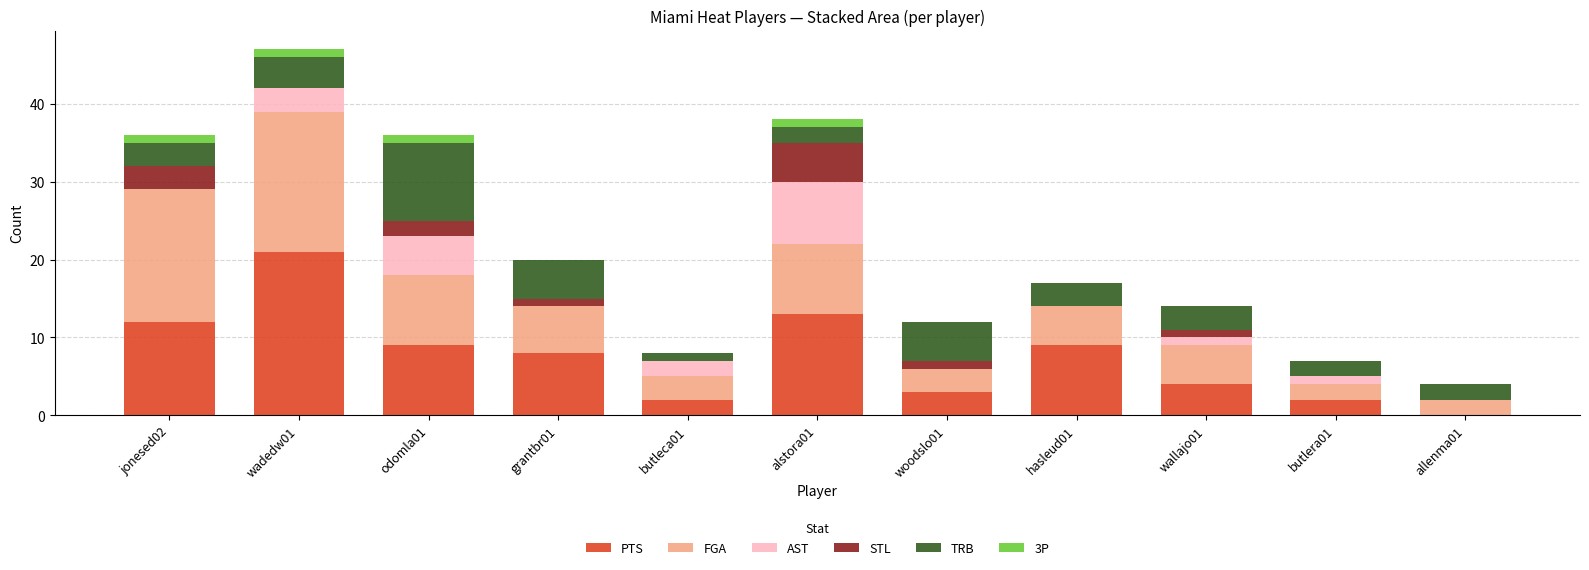

Which category has the highest value in the PTS series?

wadedw01